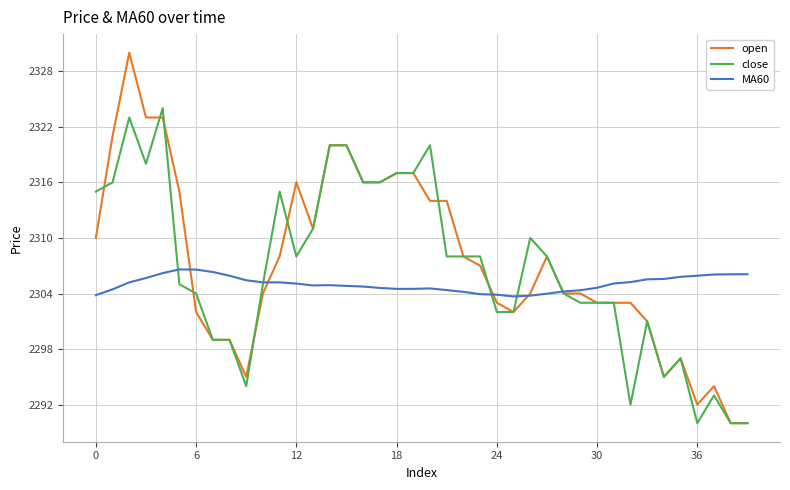

What are all the series names shown in the legend?

open, close, MA60